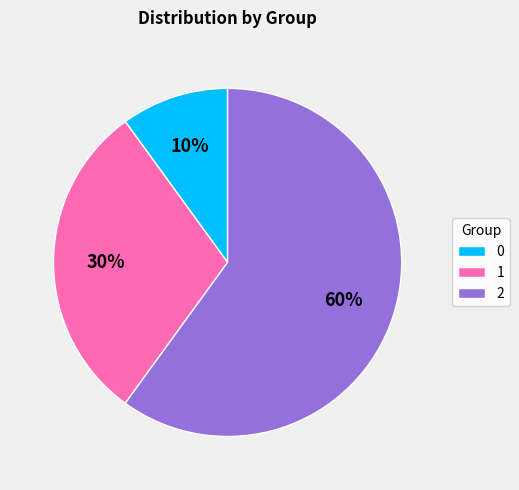

To the nearest percent, what percentage of the pie is 2?

60%